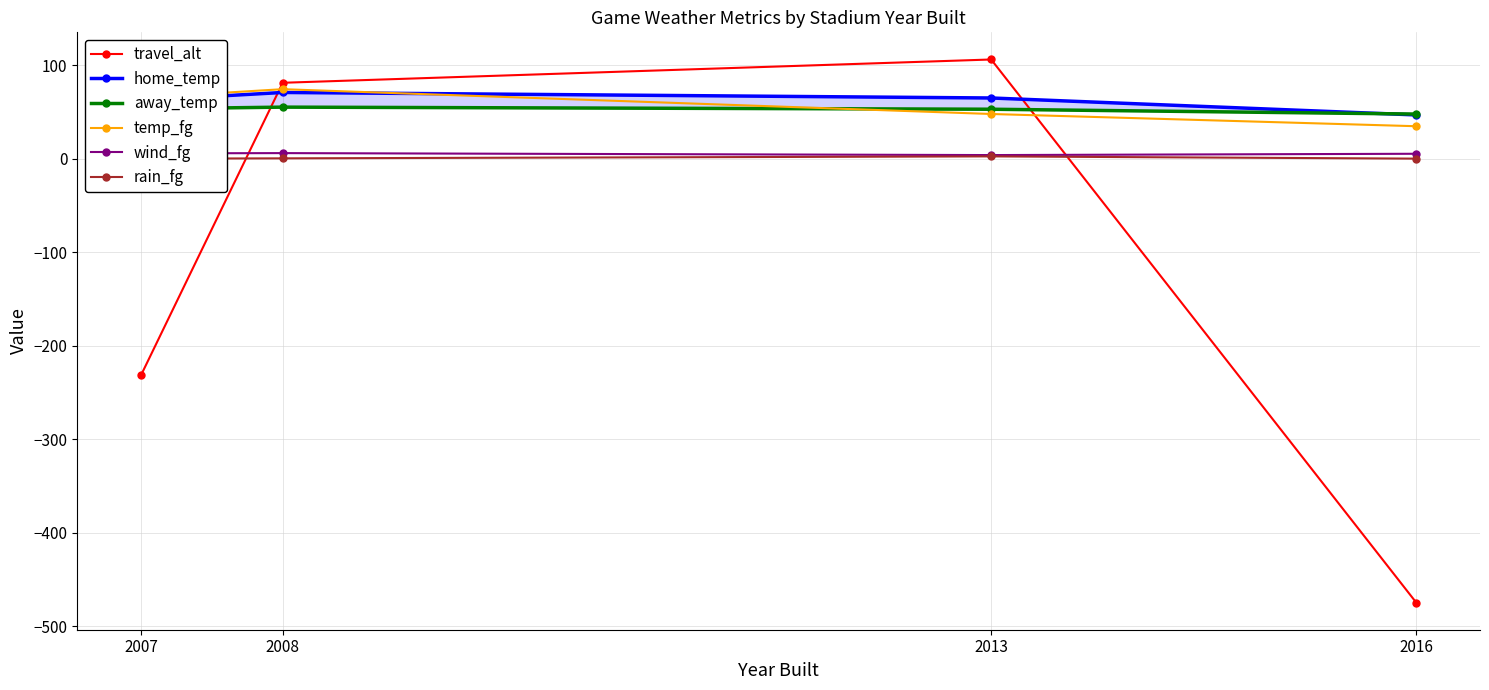

Which series has the largest range (max minus min)?

travel_alt